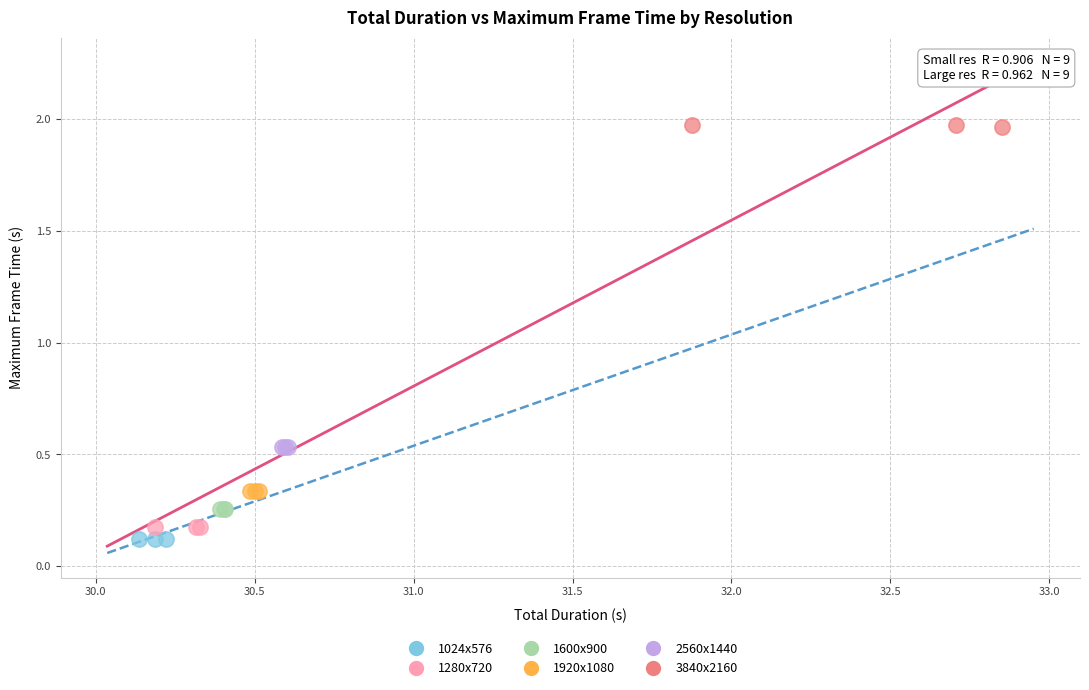

Which series contains the lowest Y value?

1024x576